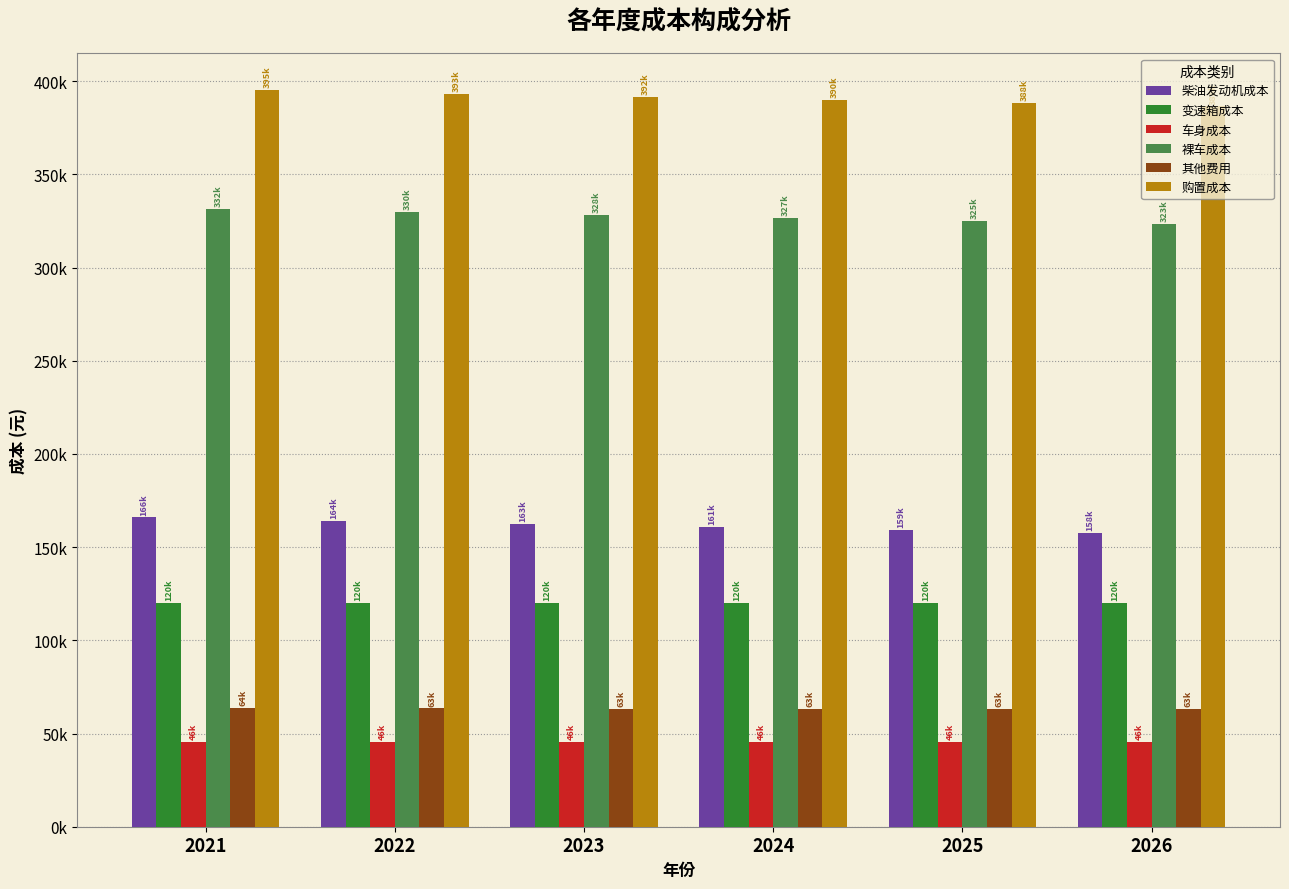

Which has a higher value, 2021 or 2023?

2021